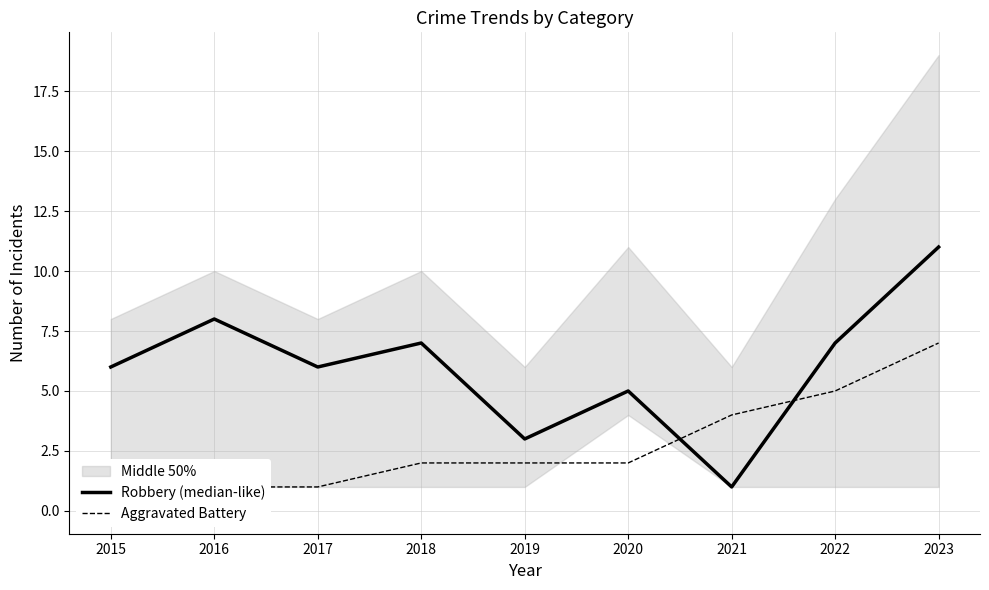

Is it true that Robbery (median-like) equals 11 at 2023?

True